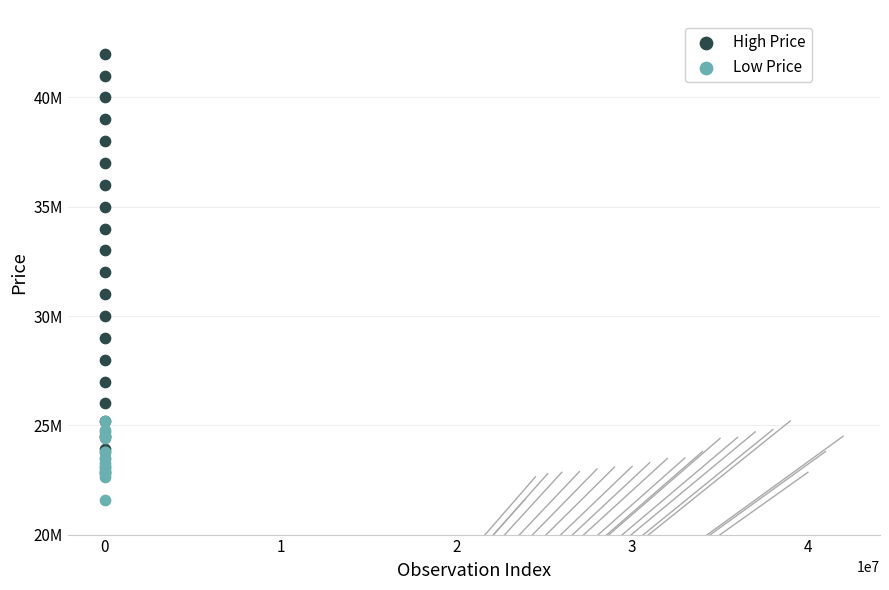

What are all the series names shown in the legend?

High Price, Low Price